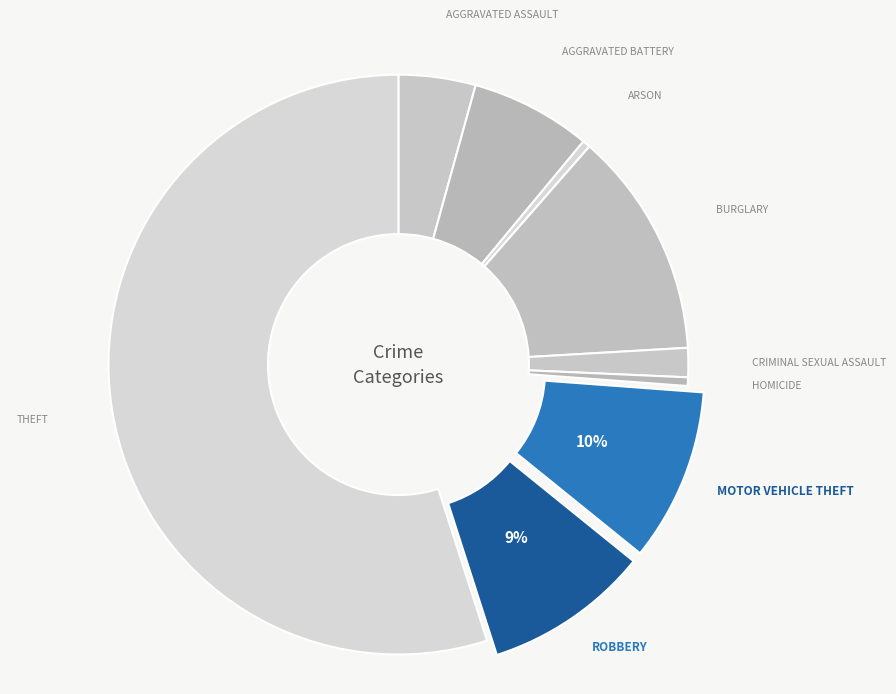

How many segments does this pie chart have?

9